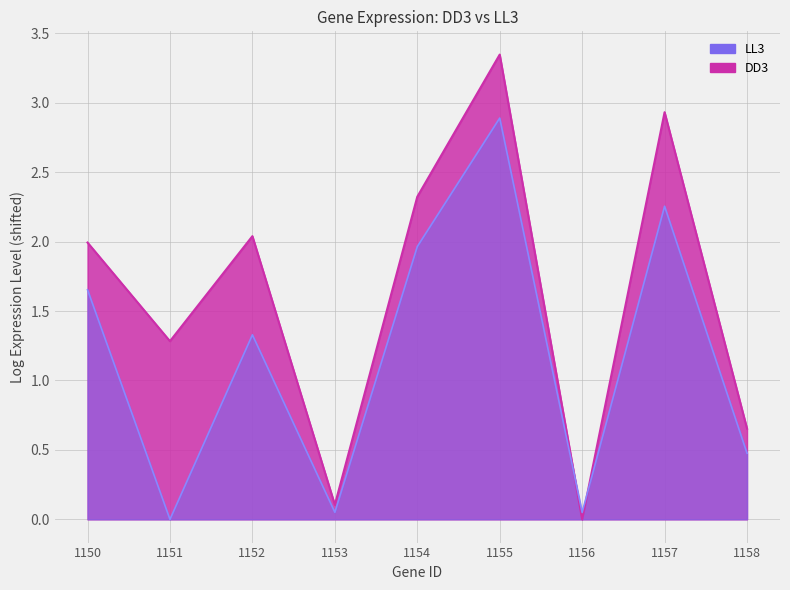

Which series ends up on top after the final intersection of LL3 and DD3?

DD3